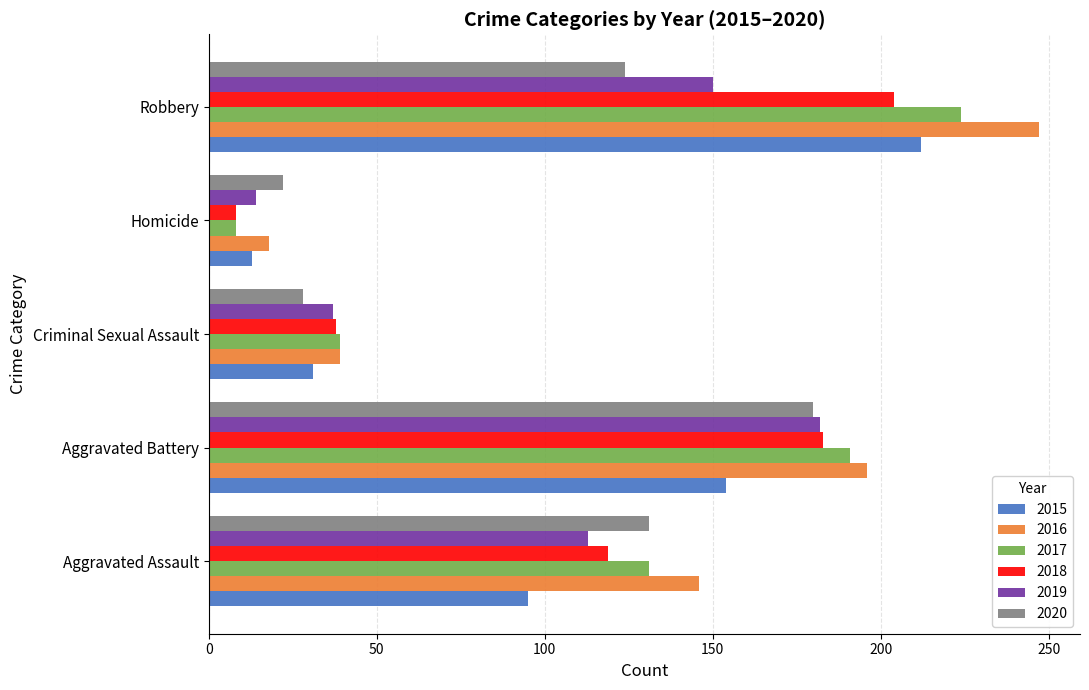

How many data points in 2018 are less than 119?

2